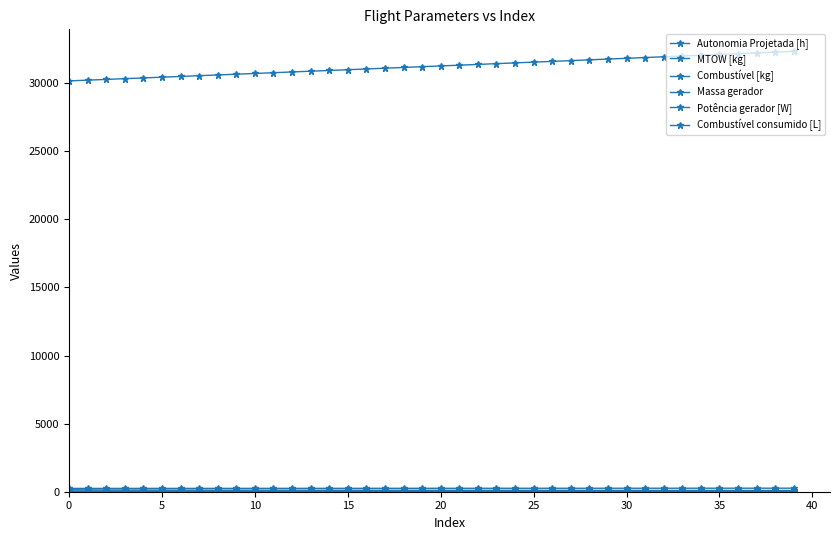

What is the difference between the second highest and minimum values in the Massa gerador series?

7.6